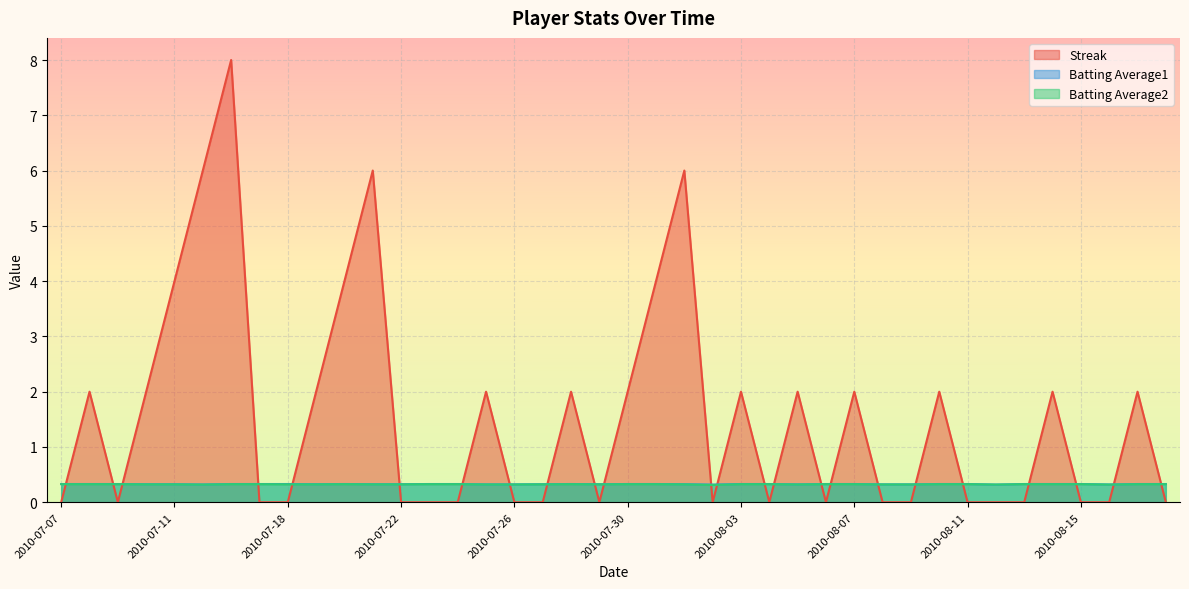

Rank the series by their maximum value, from lowest to highest.

Batting Average2, Batting Average1, Streak